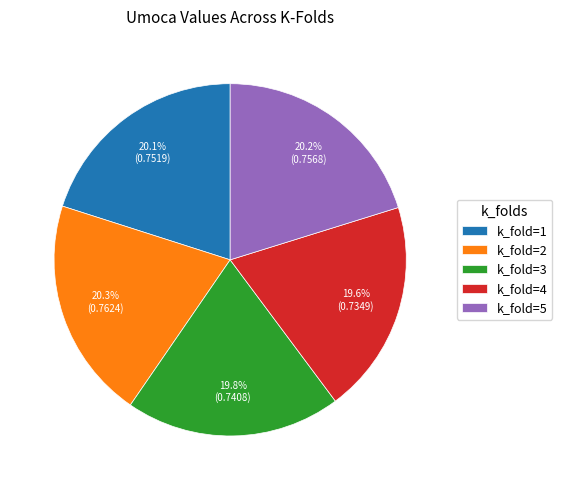

Does k_fold=4 account for over 50% of the chart?

No